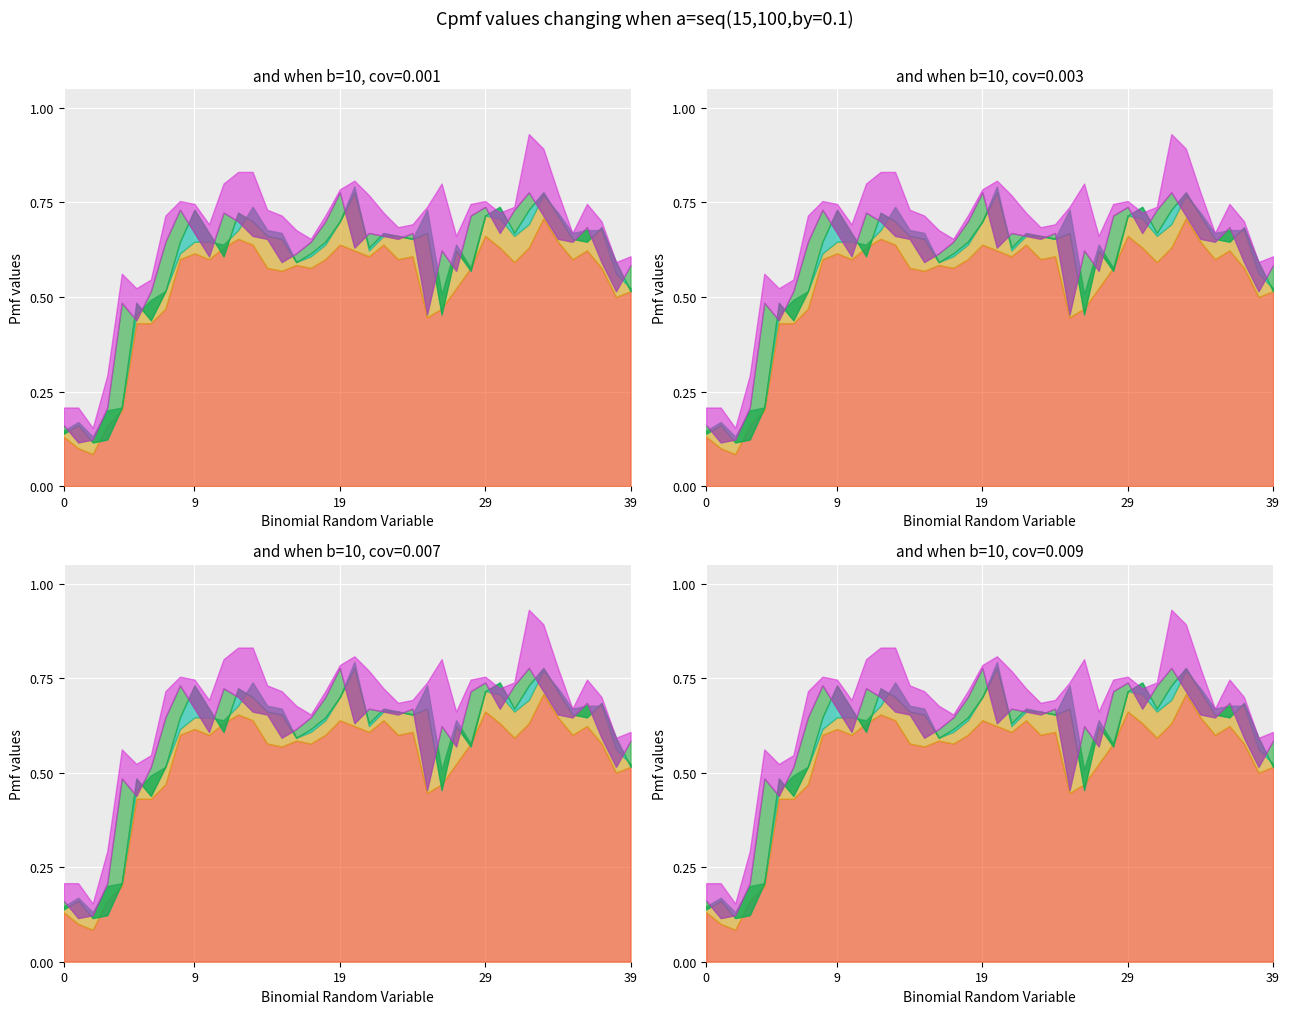

Which series has the largest total across all categories?

high